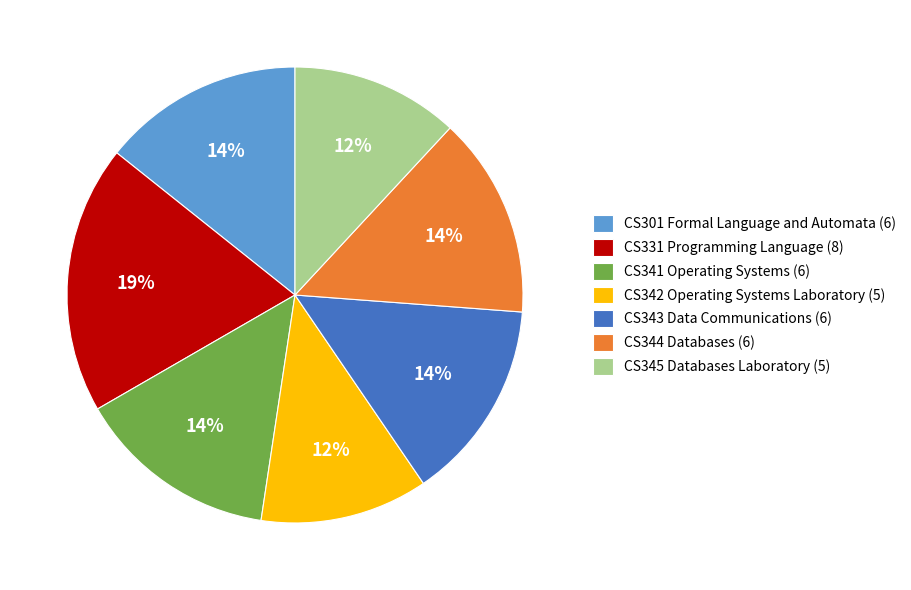

To the nearest percent, what is the difference between the largest and smallest slice percentages?

7%